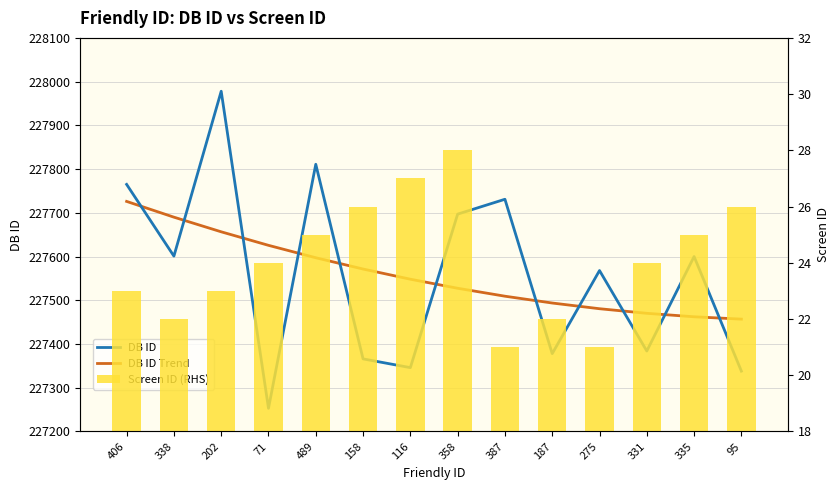

Which category has the lowest value across all series?

387